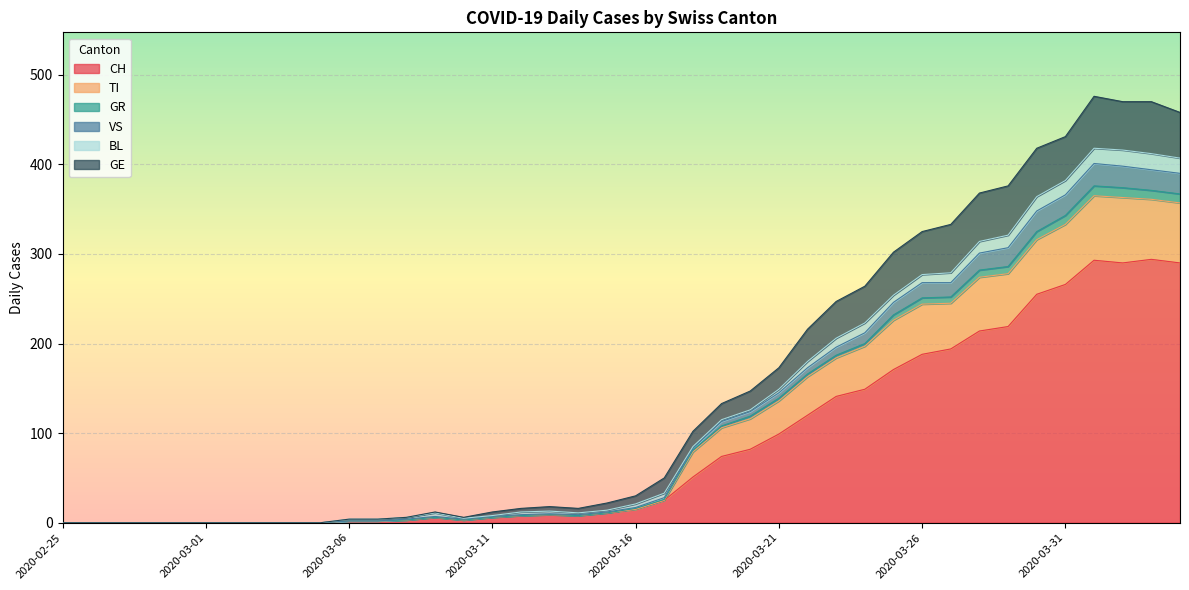

At which category is the sum across all series the highest?

2020-04-01